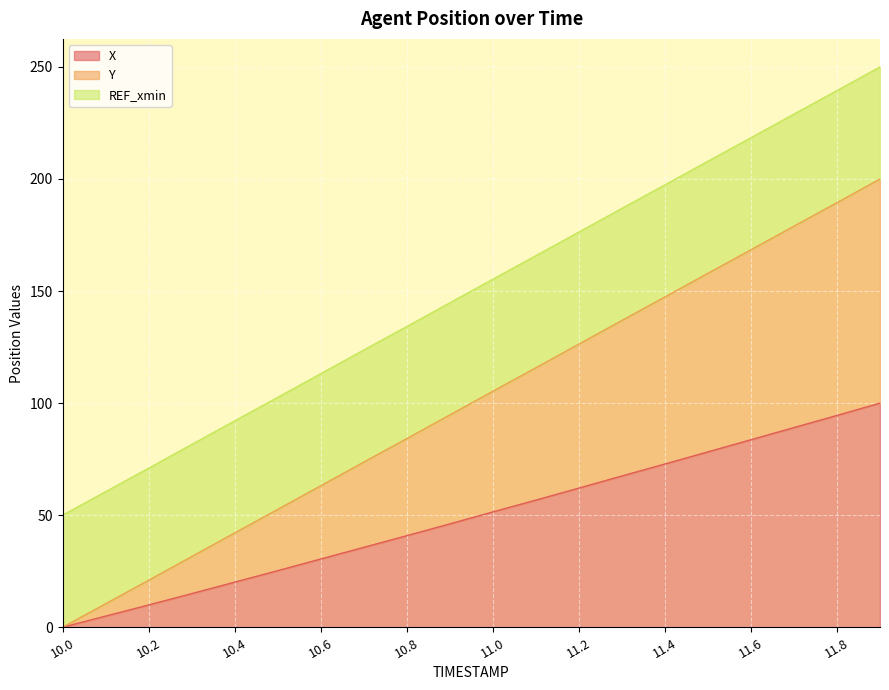

How many positive values does the X series have?

19